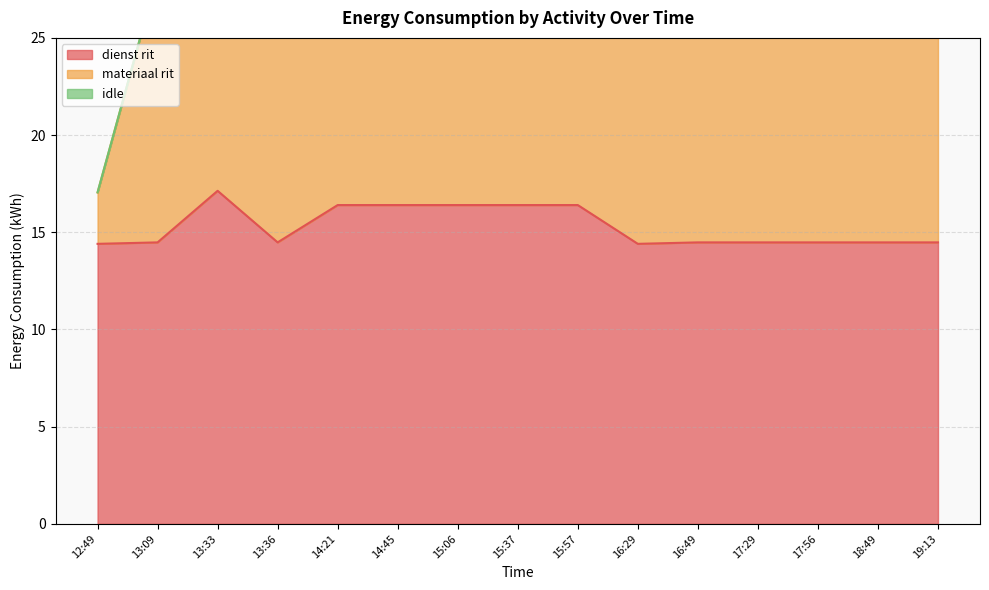

Which series has the largest range (max minus min)?

materiaal rit